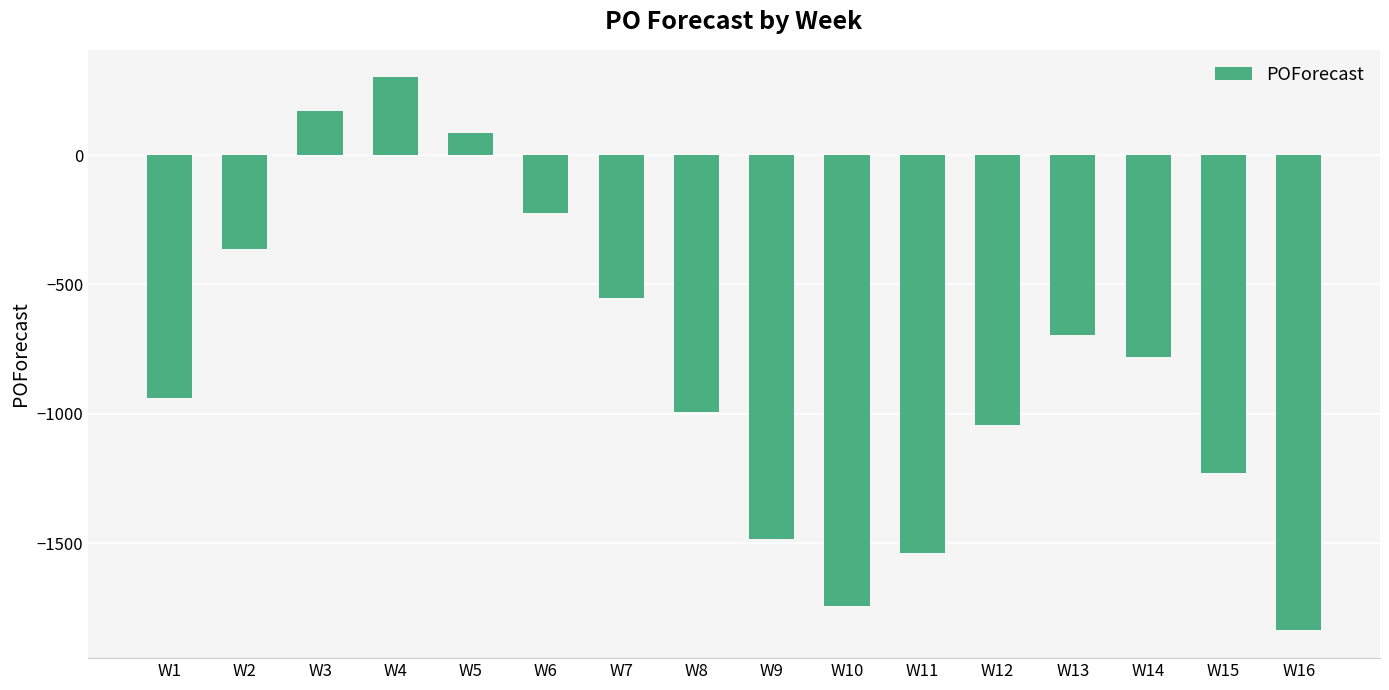

What is the approximate value at W4?

300